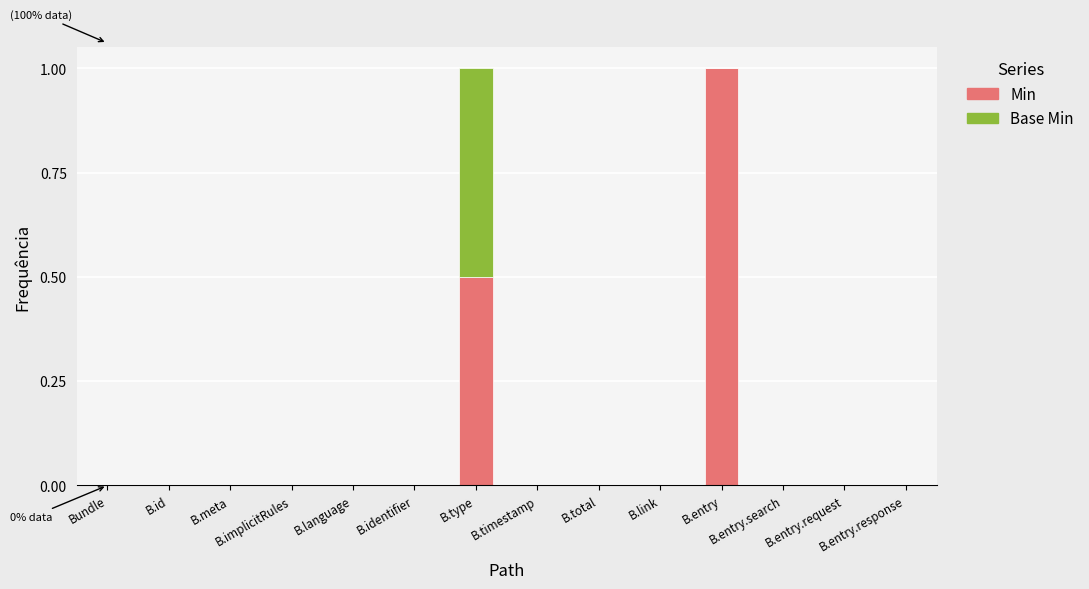

What is the sum of all Min values?

1.5